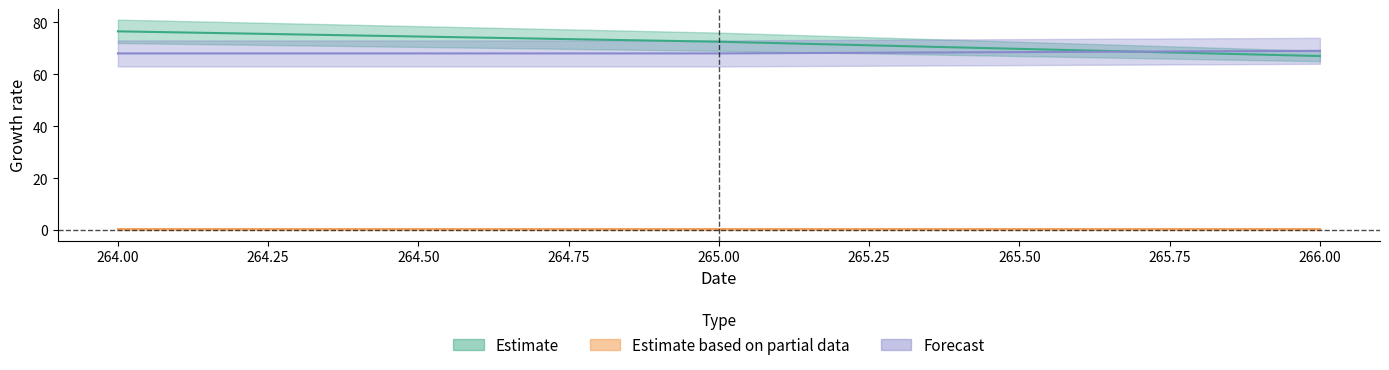

At which category is the sum across all series the highest?

264.0